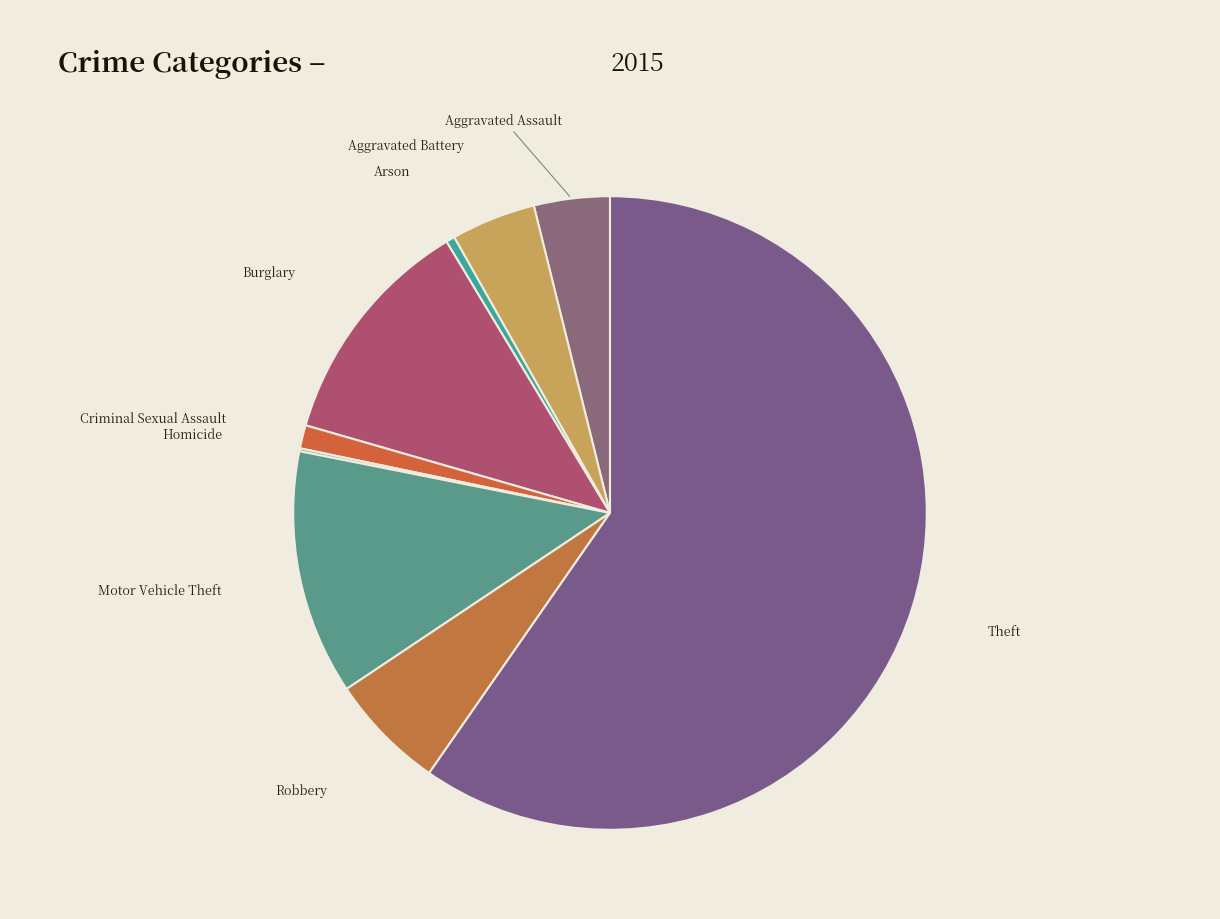

Which category accounts for the majority?

Theft